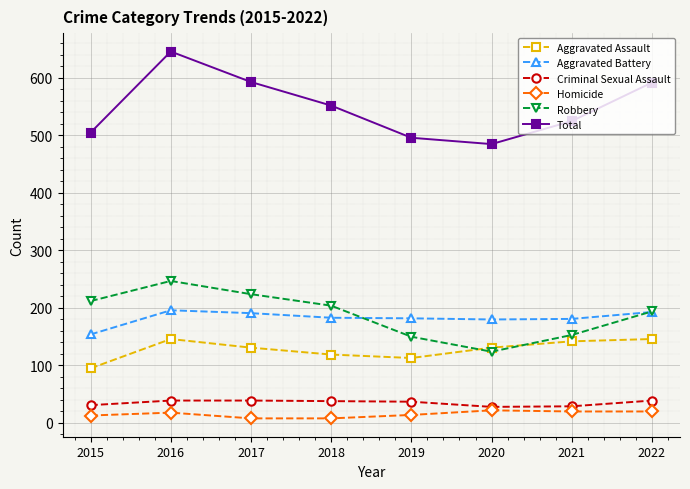

The Total series shows 592 at 2022. True or false?

True